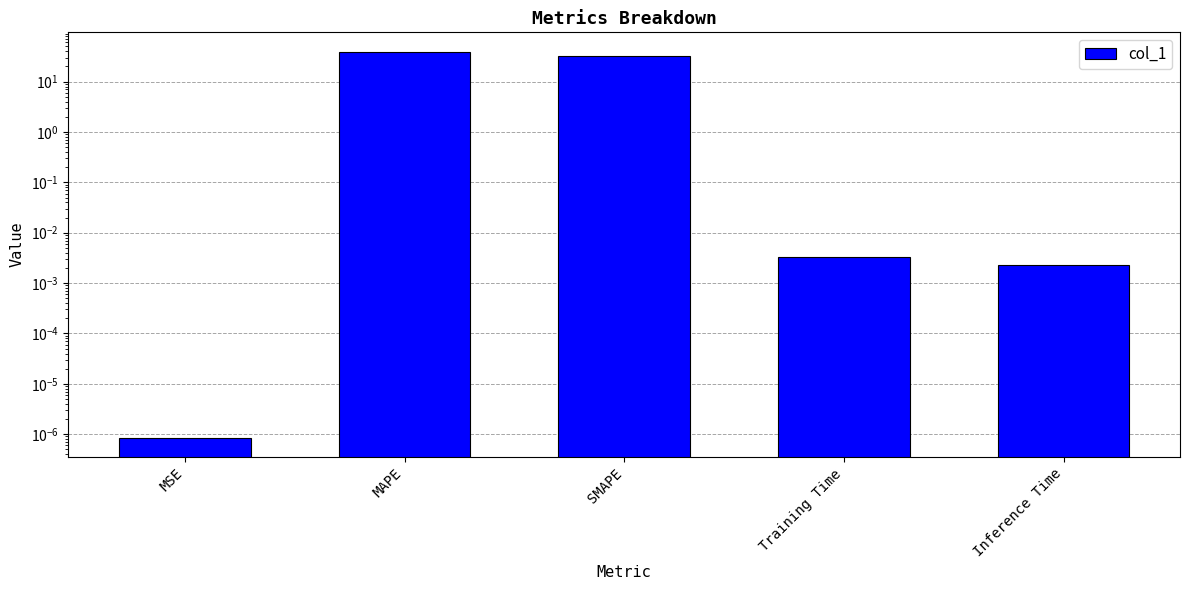

Is it true that the value at Inference Time is 0.0?

True